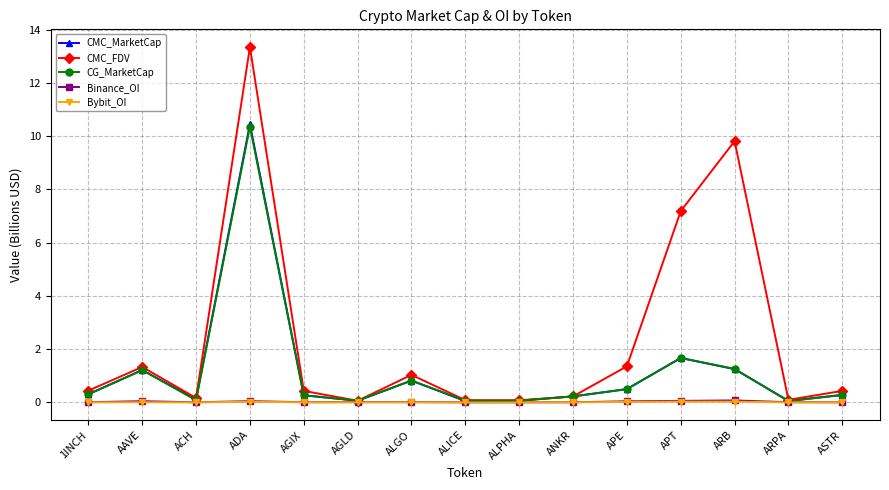

Which series has the largest range (max minus min)?

CMC_FDV